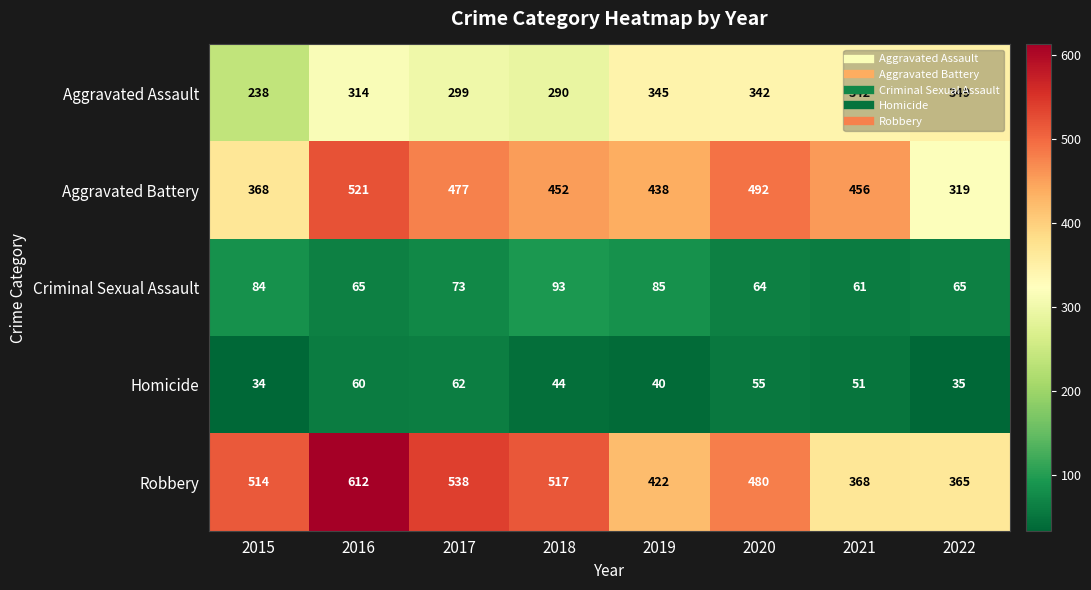

What is the average value of the Criminal Sexual Assault series?

74